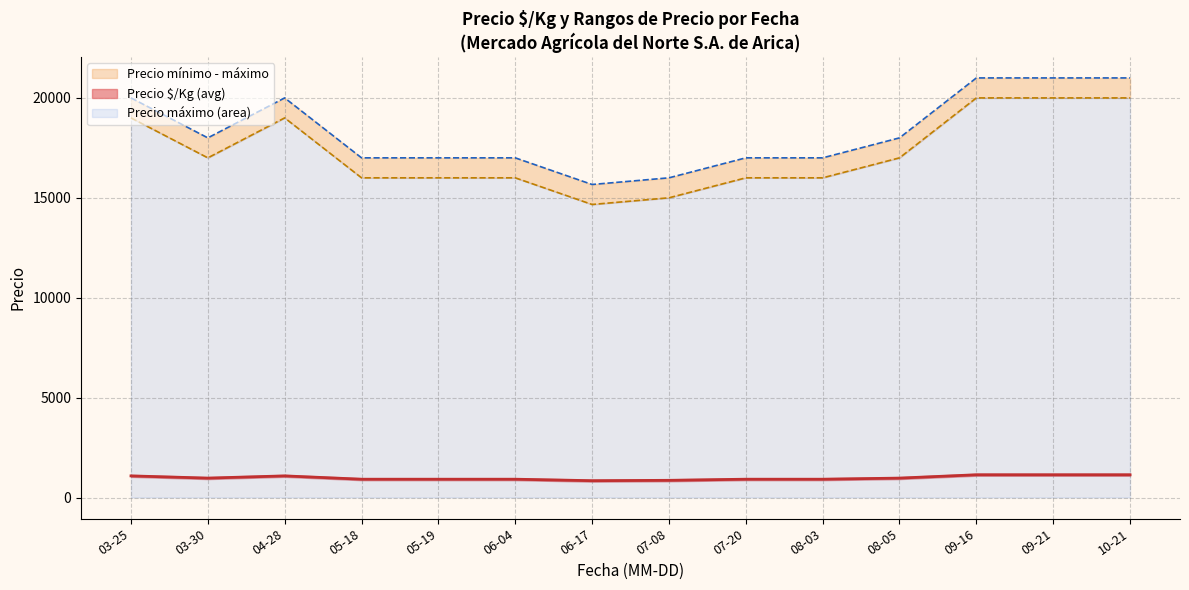

How many lines are shown in the chart?

3